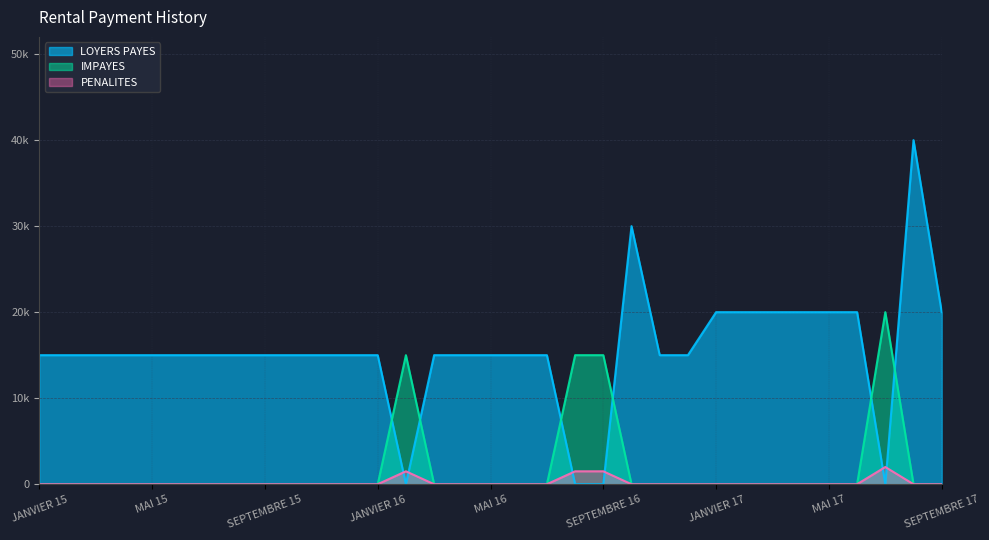

Reading right to left, what are all the values shown in this chart?

LOYERS PAYES: SEPTEMBRE 17=20000	AOUT 17=40000	JUILLET 17=0	JUIN 17=20000	MAI 17=20000	AVRIL 17=20000	MARS 17=20000	FEVRIER 17=20000	JANVIER 17=20000	DECEMBRE 16=15000	NOVEMBRE 16=15000	OCTOBRE 16=30000	SEPTEMBRE 16=0	AOUT 16=0	JUILLET 16=15000	JUIN 16=15000	MAI 16=15000	AVRIL 16=15000	MARS 16=15000	FEVRIER 16=0	JANVIER 16=15000	DECEMBRE 15=15000	NOVEMBRE 15=15000	OCTOBRE 15=15000	SEPTEMBRE 15=15000	AOUT 15=15000	JUILLET 15=15000	JUIN 15=15000	MAI 15=15000	AVRIL 15=15000	MARS 15=15000	FEVRIER 15=15000	JANVIER 15=15000
IMPAYES: SEPTEMBRE 17=0	AOUT 17=0	JUILLET 17=20000	JUIN 17=0	MAI 17=0	AVRIL 17=0	MARS 17=0	FEVRIER 17=0	JANVIER 17=0	DECEMBRE 16=0	NOVEMBRE 16=0	OCTOBRE 16=0	SEPTEMBRE 16=15000	AOUT 16=15000	JUILLET 16=0	JUIN 16=0	MAI 16=0	AVRIL 16=0	MARS 16=0	FEVRIER 16=15000	JANVIER 16=0	DECEMBRE 15=0	NOVEMBRE 15=0	OCTOBRE 15=0	SEPTEMBRE 15=0	AOUT 15=0	JUILLET 15=0	JUIN 15=0	MAI 15=0	AVRIL 15=0	MARS 15=0	FEVRIER 15=0	JANVIER 15=0
PENALITES: SEPTEMBRE 17=0	AOUT 17=0	JUILLET 17=2000	JUIN 17=0	MAI 17=0	AVRIL 17=0	MARS 17=0	FEVRIER 17=0	JANVIER 17=0	DECEMBRE 16=0	NOVEMBRE 16=0	OCTOBRE 16=0	SEPTEMBRE 16=1500	AOUT 16=1500	JUILLET 16=0	JUIN 16=0	MAI 16=0	AVRIL 16=0	MARS 16=0	FEVRIER 16=1500	JANVIER 16=0	DECEMBRE 15=0	NOVEMBRE 15=0	OCTOBRE 15=0	SEPTEMBRE 15=0	AOUT 15=0	JUILLET 15=0	JUIN 15=0	MAI 15=0	AVRIL 15=0	MARS 15=0	FEVRIER 15=0	JANVIER 15=0